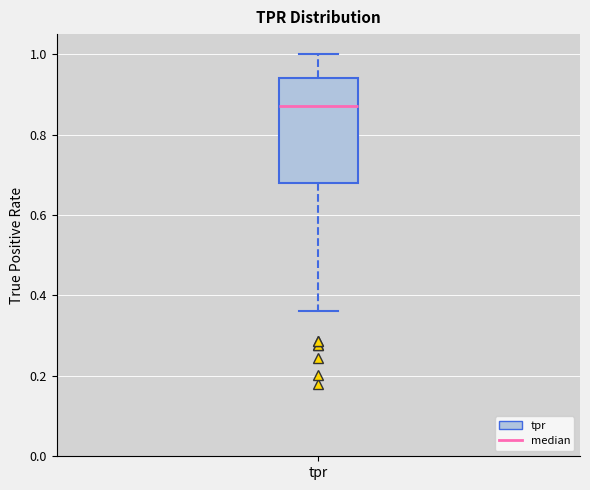

Read this box plot against the y-axis: the position of the median line, the range covered by the box, and the ends of both whiskers. The values are not printed on the chart, so give them approximately, as read against the axis.

median 0.88, box 0.68 to 0.94, whiskers 0.36 to 1.00